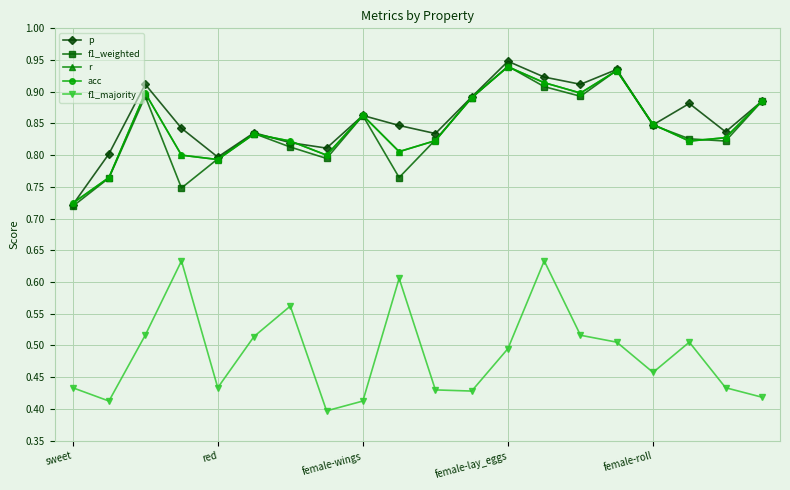

Does the chart have visible grid lines?

Yes